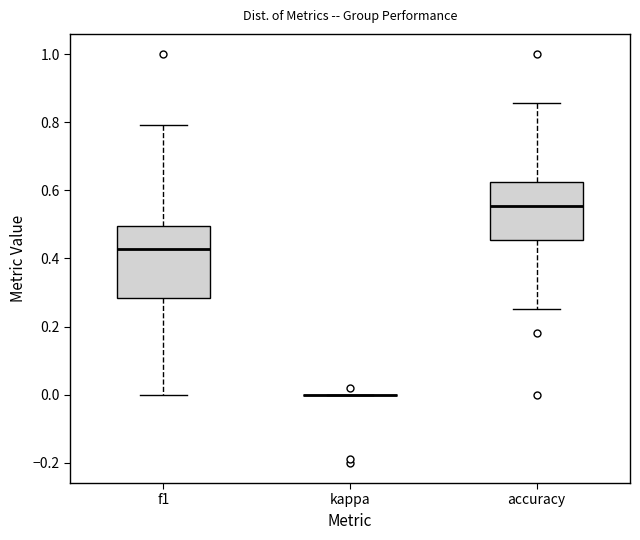

Where does the upper whisker of the box for f1 end on the y-axis? The values are not printed on the chart, so give them approximately, as read against the axis.

0.80